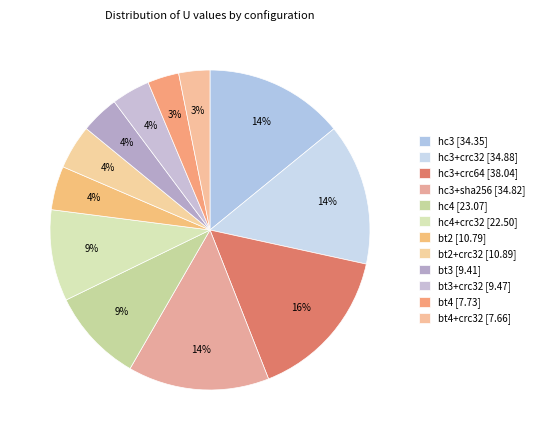

How many segments does this pie chart have?

12